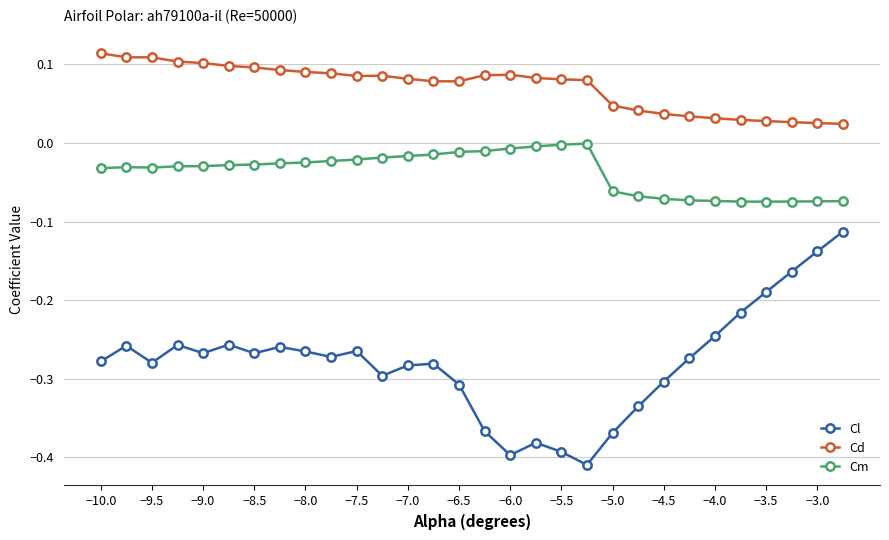

What is the sum of all Cd values?

2.2